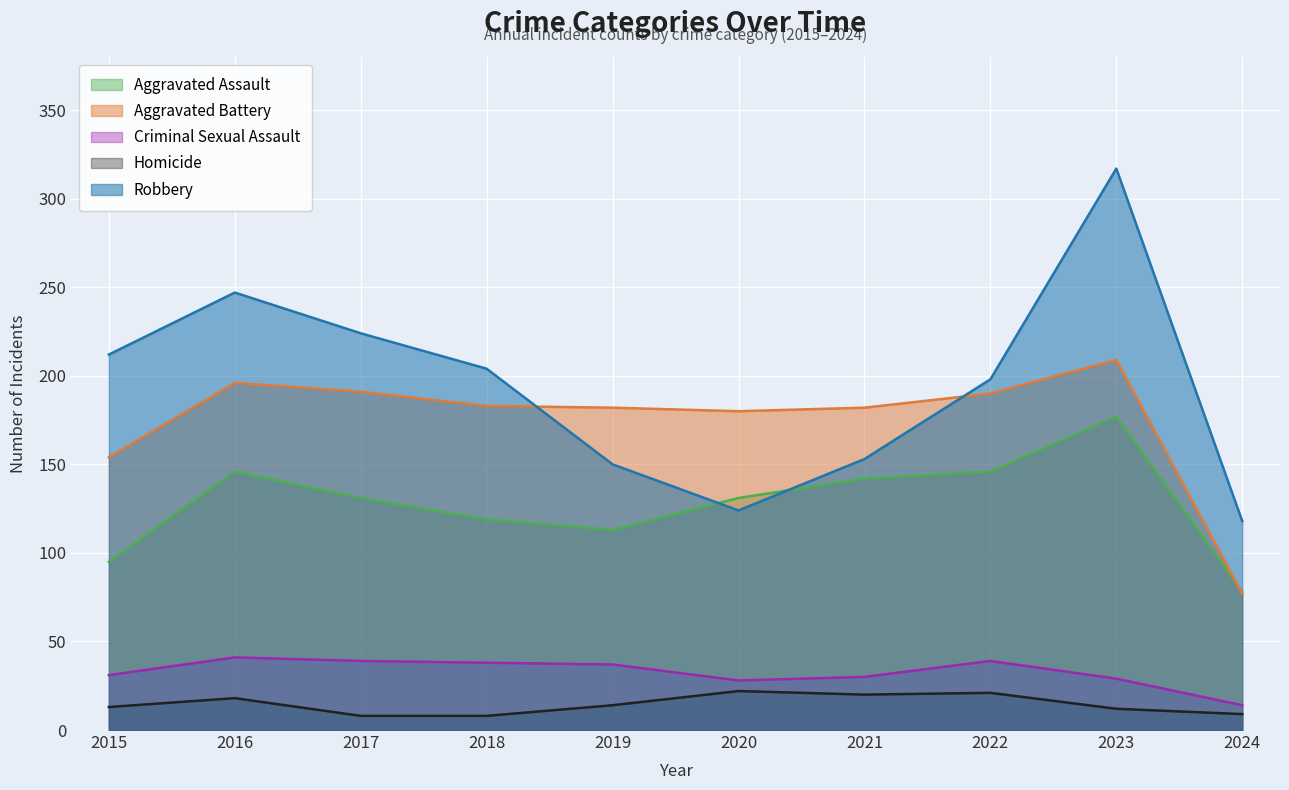

What is the difference between the Homicide values at 2016 and 2022?

3